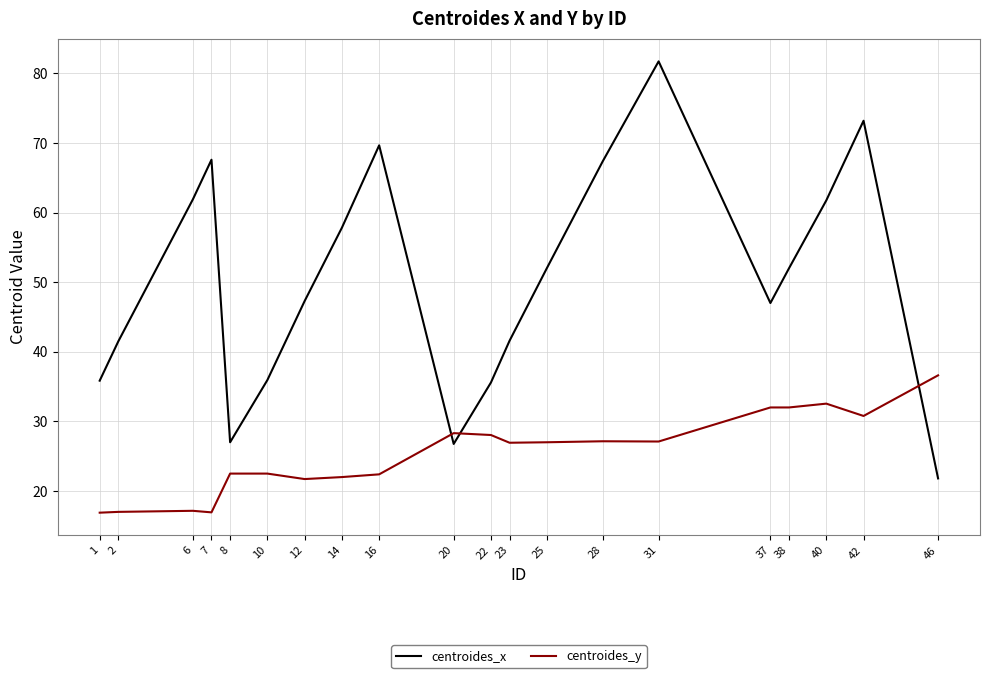

True or false: centroides_x has more than 2 points higher than both neighbors.

True